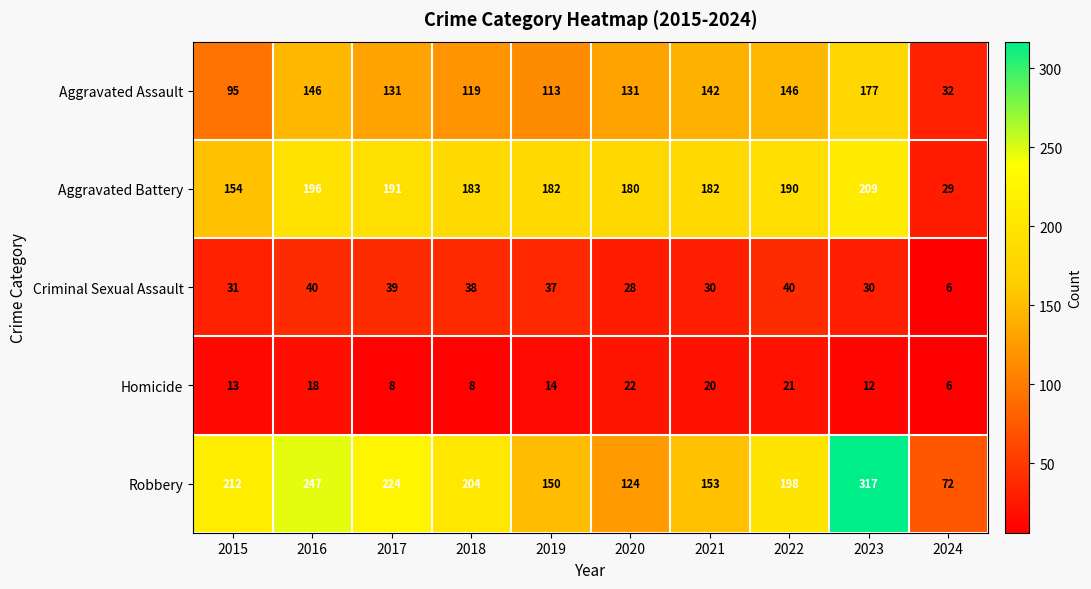

Rank the series at 2022 from lowest to highest value.

Homicide, Criminal Sexual Assault, Aggravated Assault, Aggravated Battery, Robbery